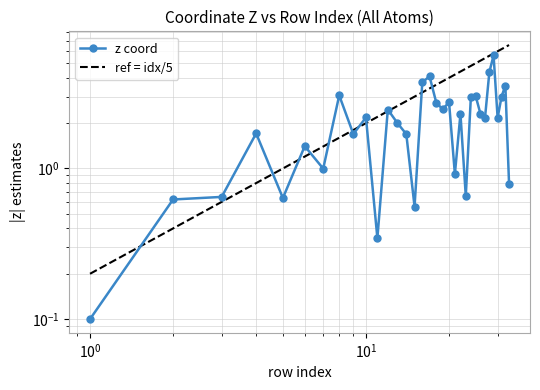

At how many categories does at least one series exceed 2?

25